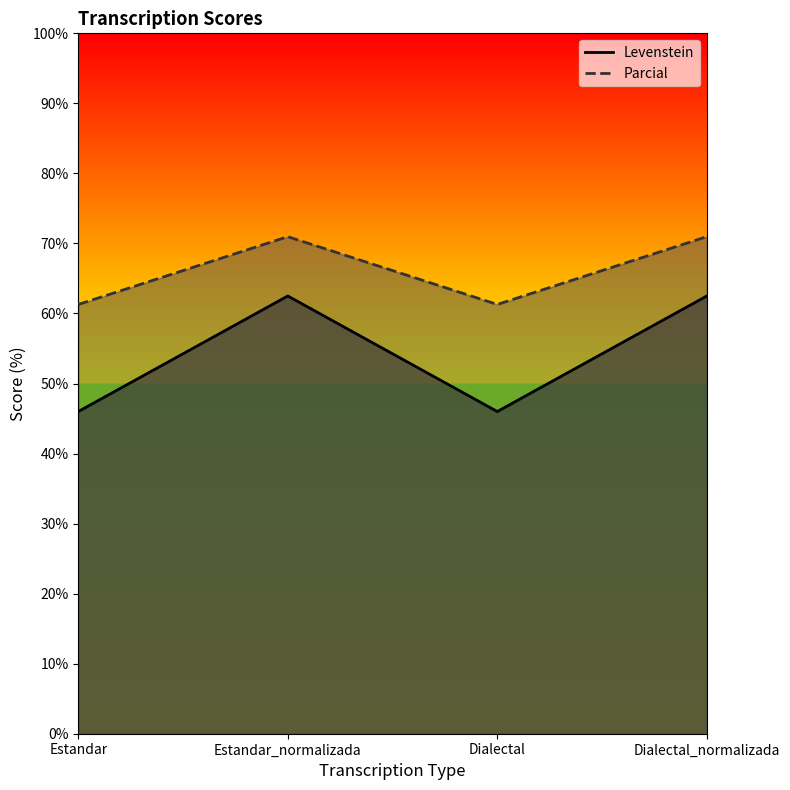

How many interior local valleys does the Parcial series have?

1